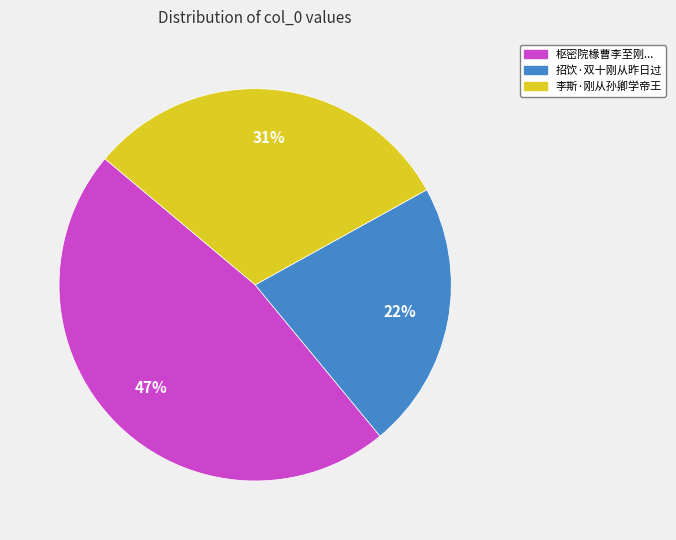

Is there a majority slice in this chart?

No